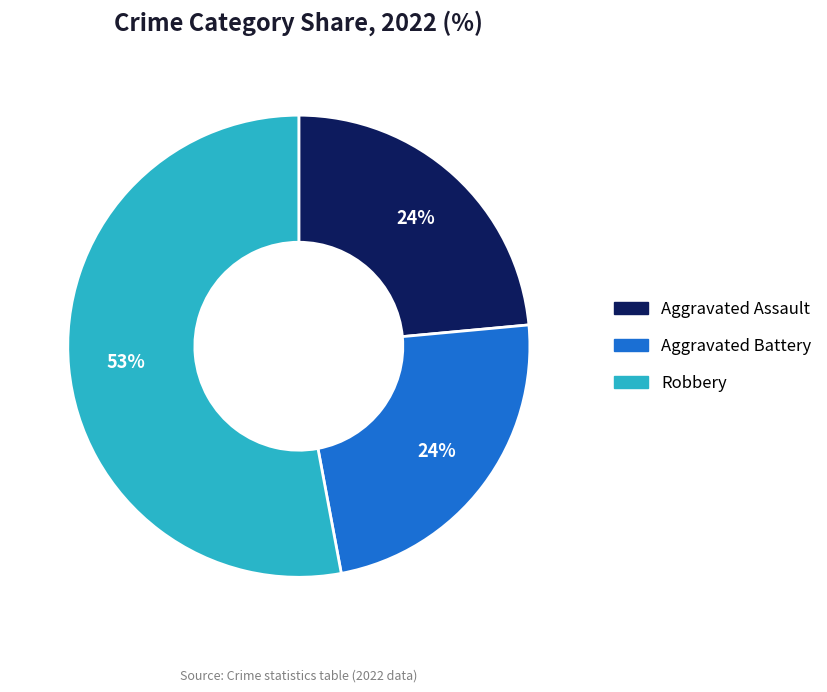

To the nearest percent, what is the difference between the largest and smallest slice percentages?

29%